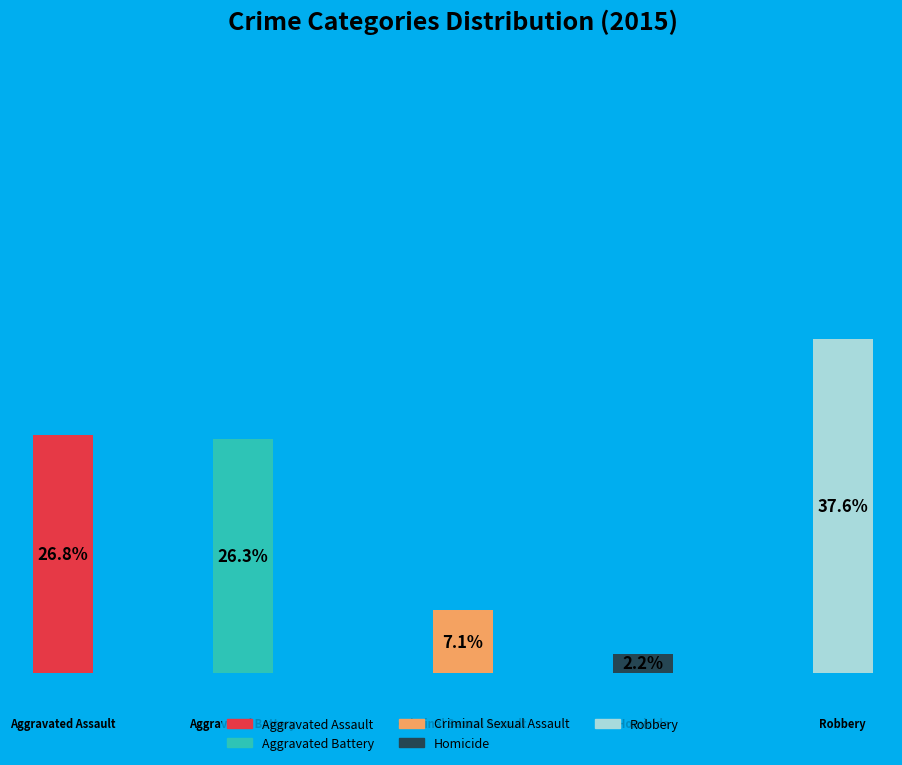

Combined, what portion of the pie is Robbery and Criminal Sexual Assault?

44.6%